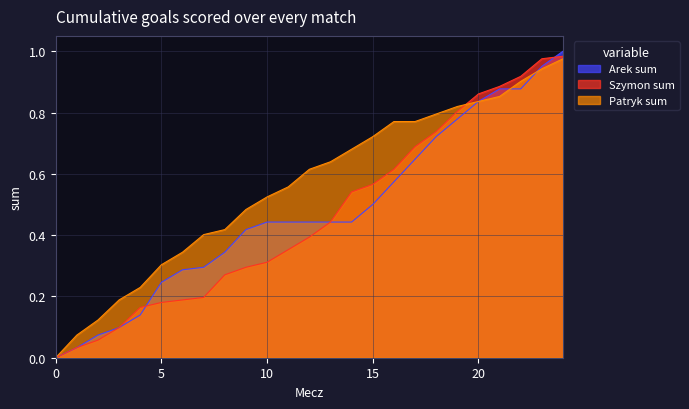

What is the highest value of the Patryk sum series?

1.0